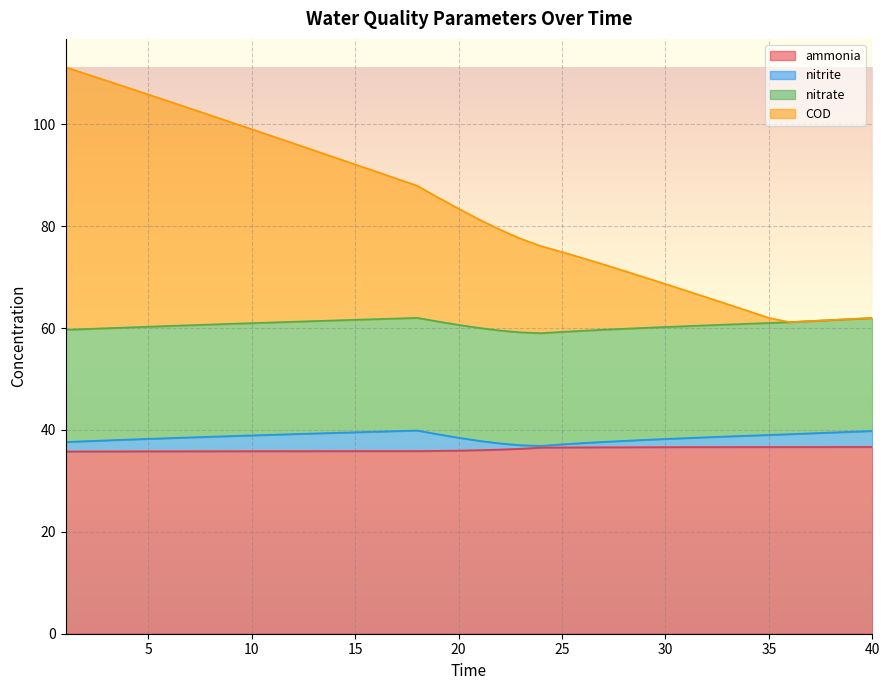

What is the difference between the ammonia values at 14 and 40?

0.8